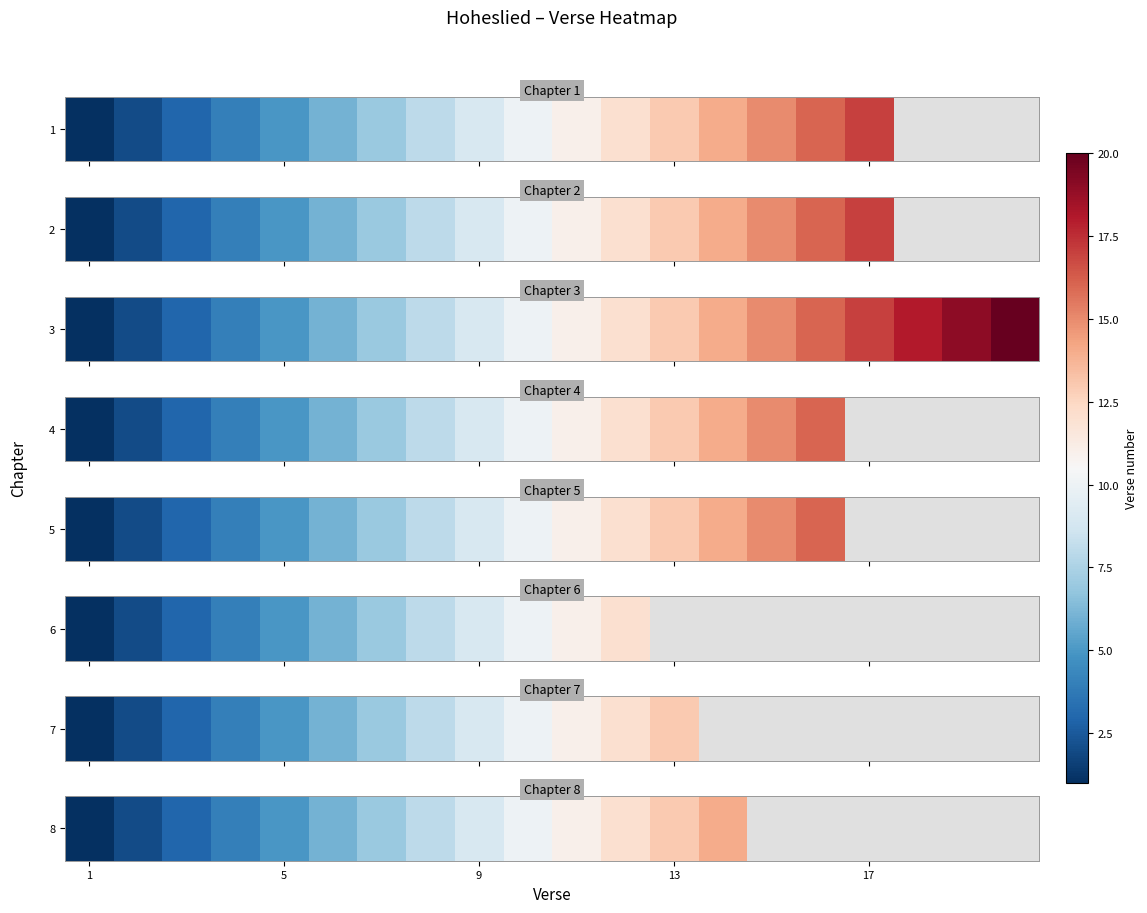

How many categories are shown in the chart?

20